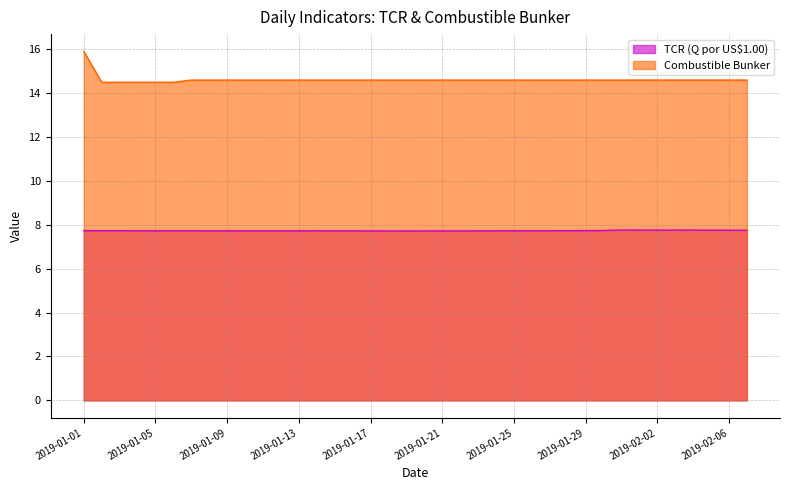

Which has a higher value, 2019-01-30 or 2019-01-15?

2019-01-30